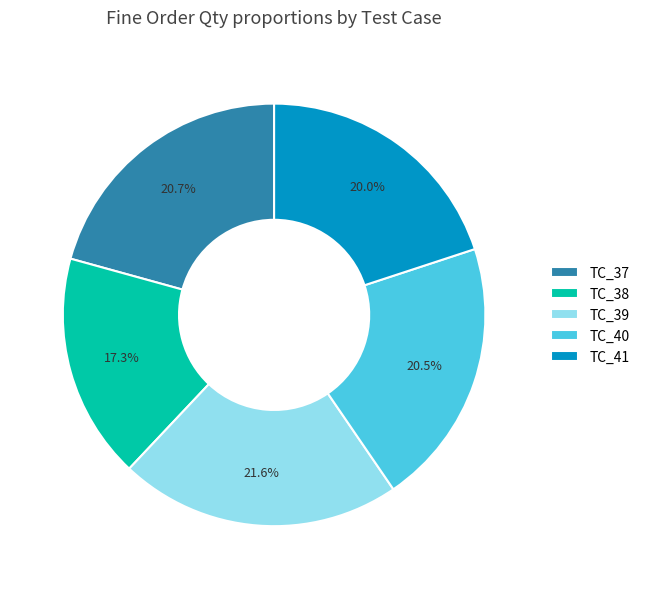

Is TC_40 the majority of the pie?

No